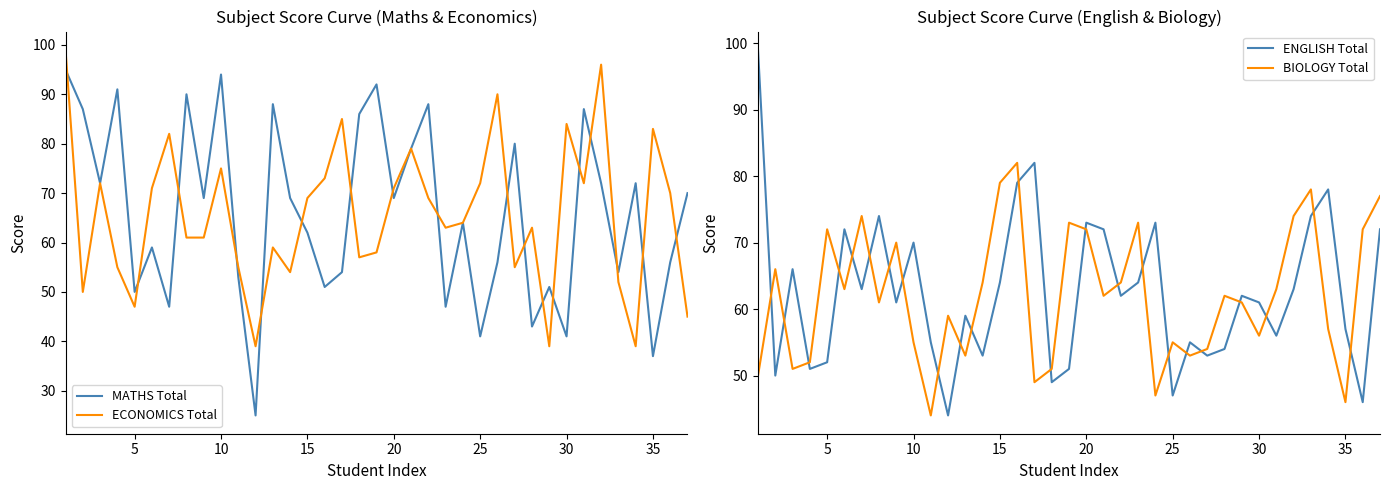

Which series has the largest total across all categories?

MATHS Total